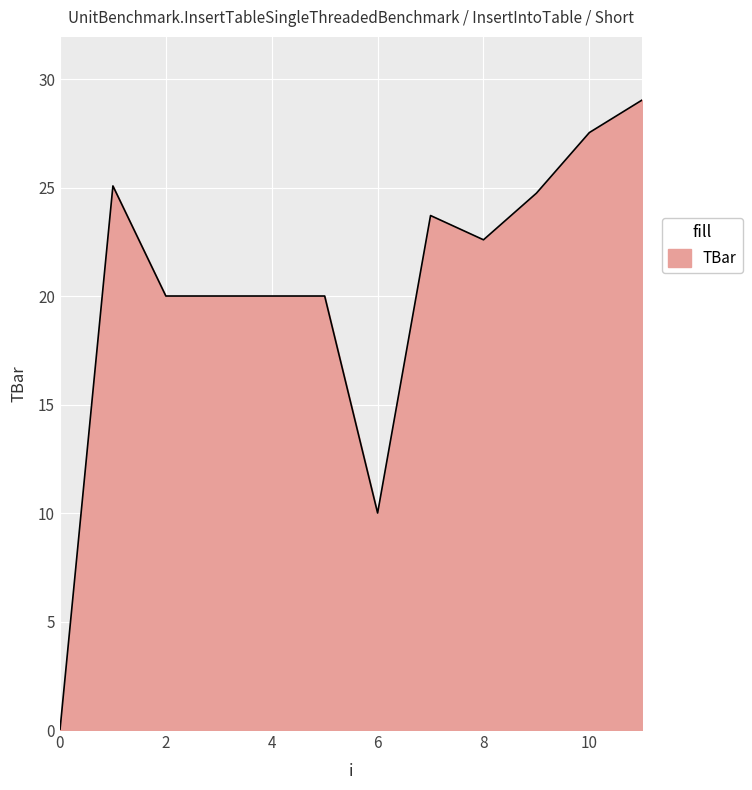

What is the greatest value displayed?

29.0